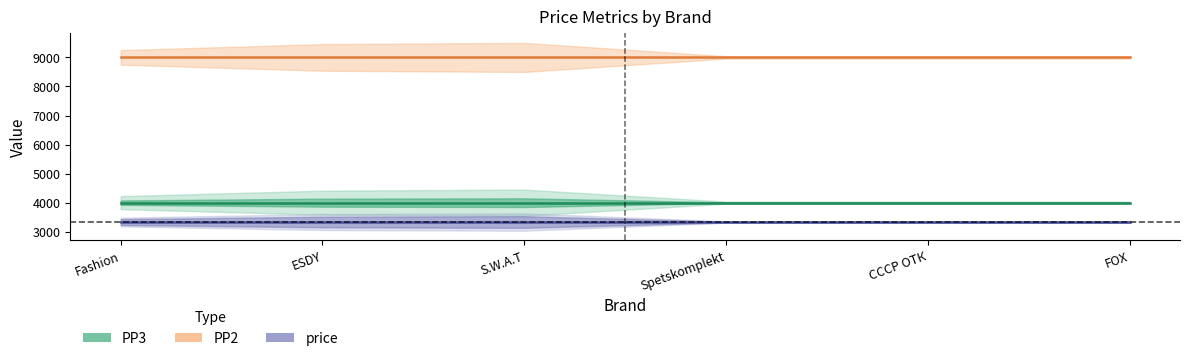

Rank the series at S.W.A.T from highest to lowest value.

PP2, PP3, price